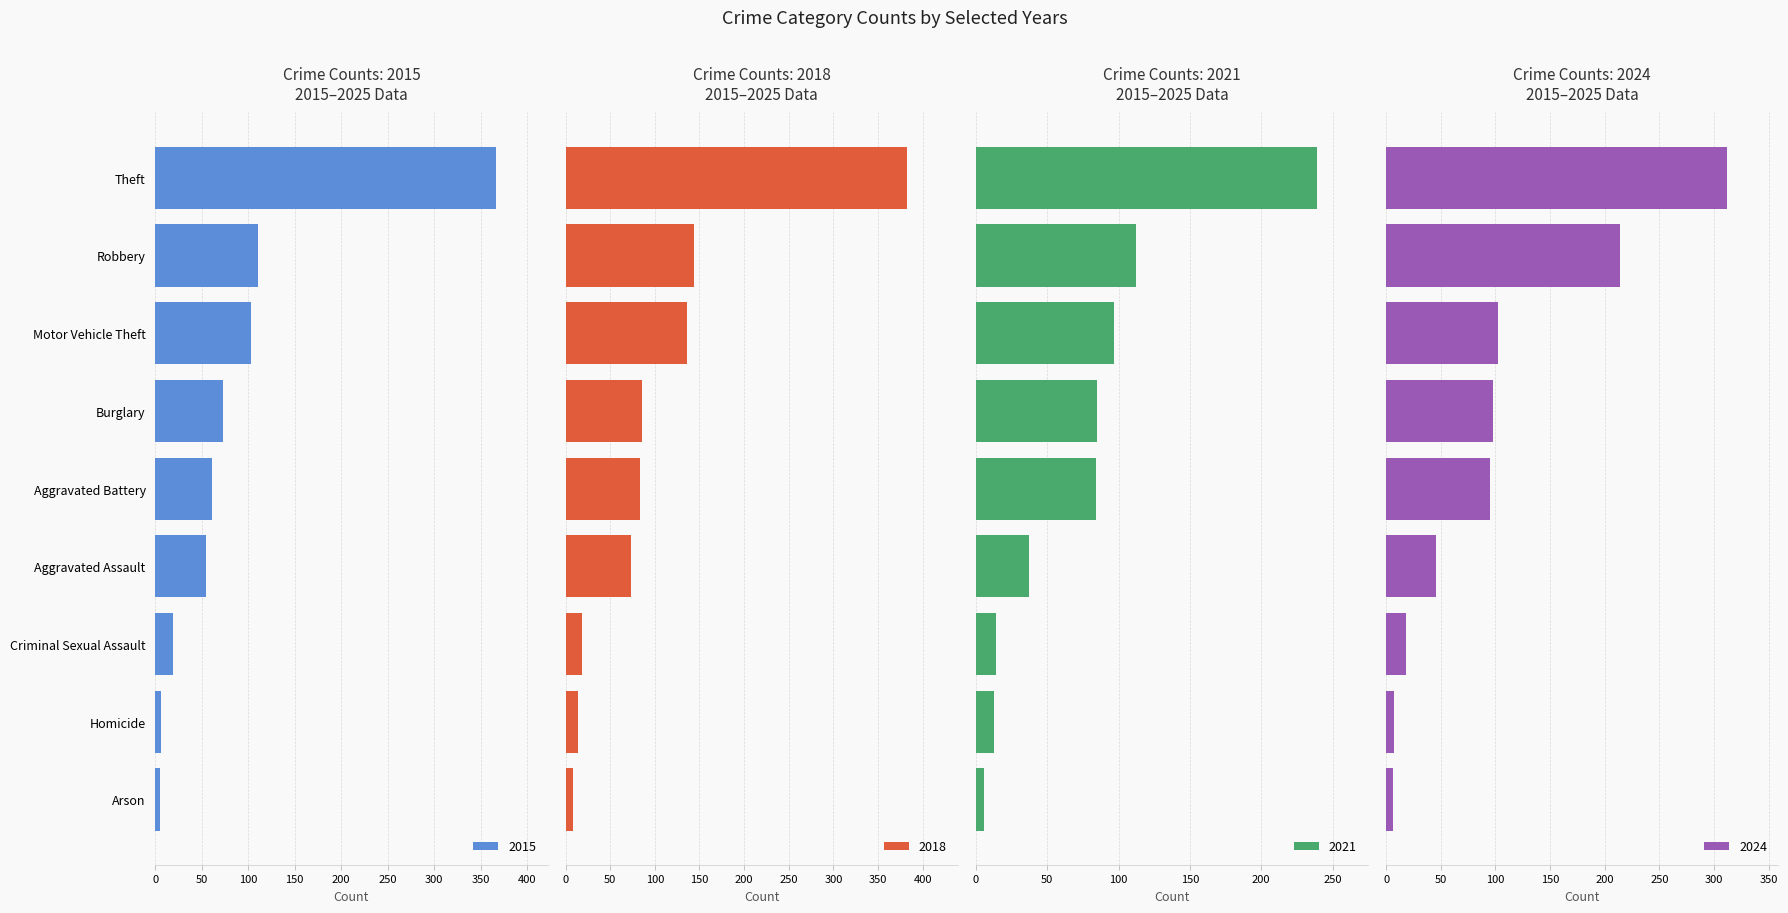

How many distinct data groups are displayed?

4